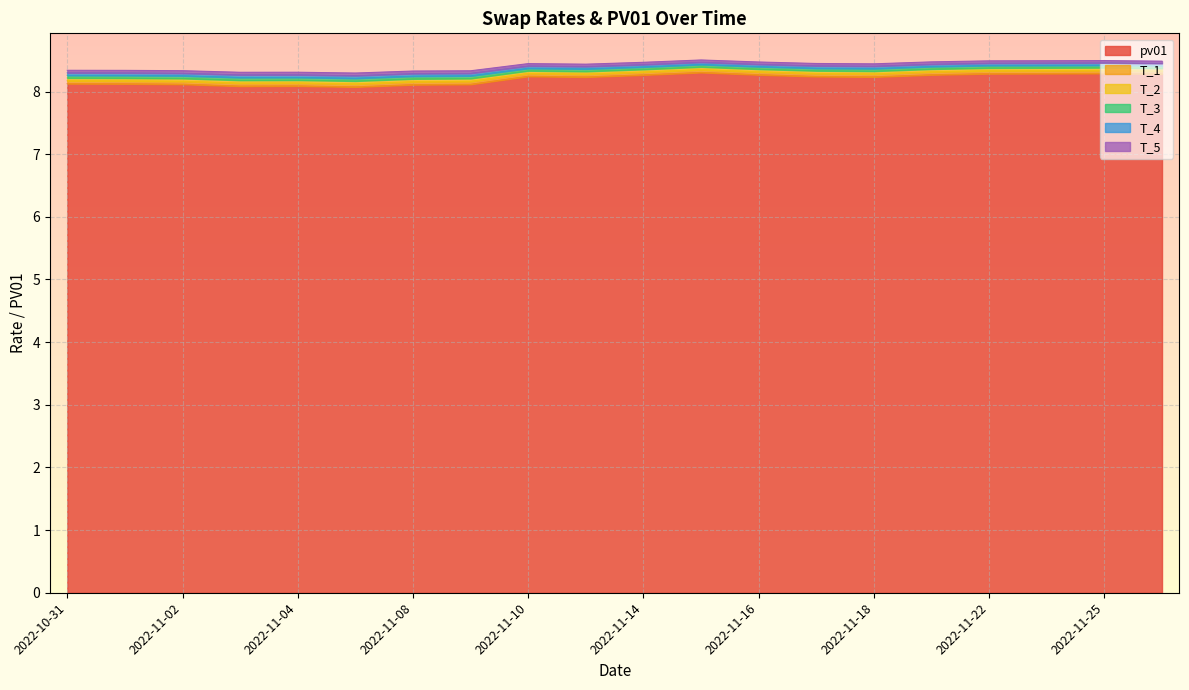

What is the maximum value for T_5?

8.4